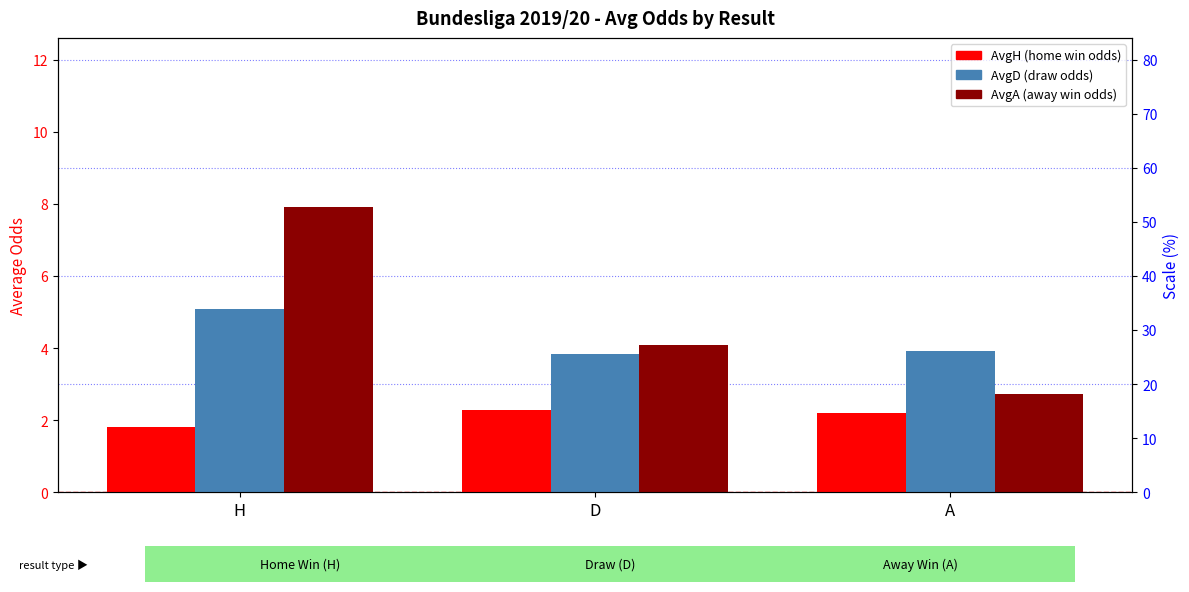

Reading left to right, extract all data points from this chart.

AvgH: H=1.8	D=2.3	A=2.2
AvgD: H=5.1	D=3.8	A=3.9
AvgA: H=7.9	D=4.1	A=2.7